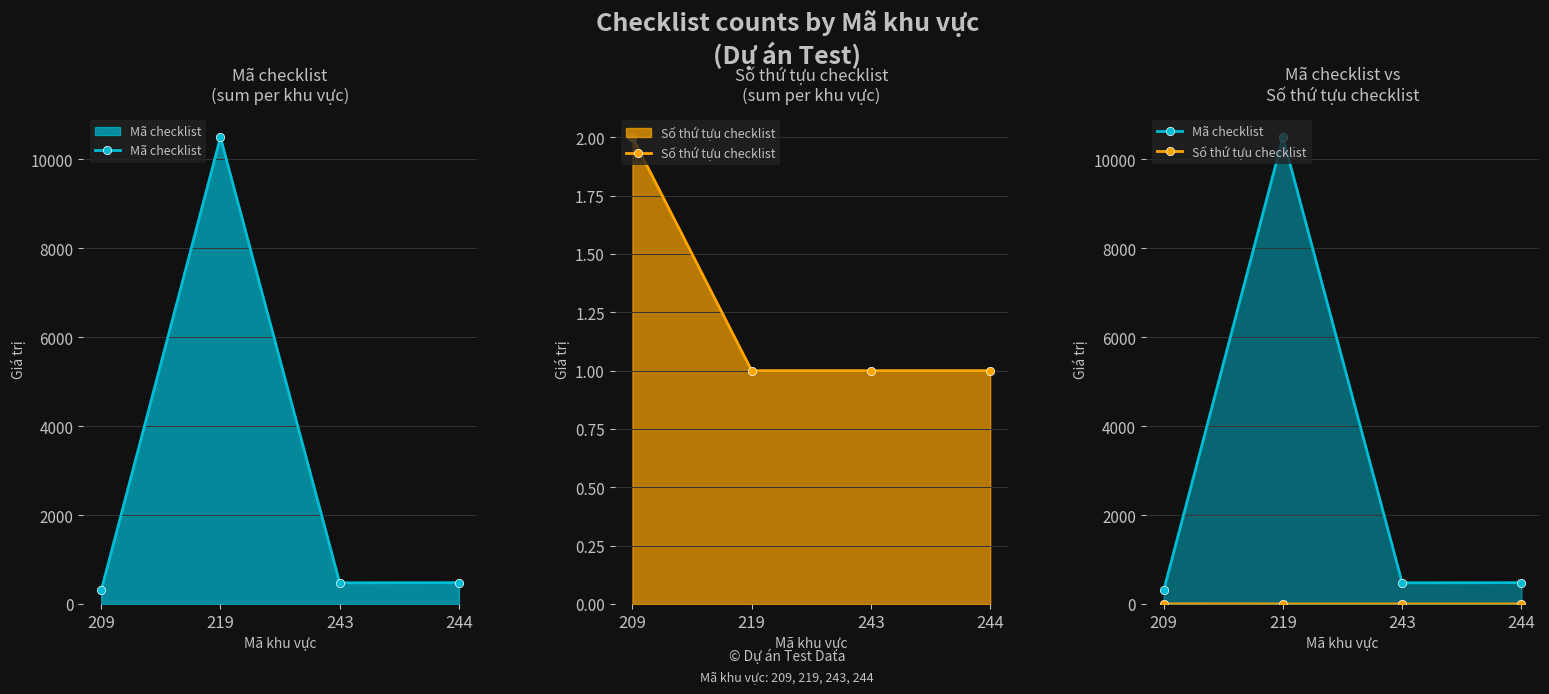

How many data points in Số thứ tựu checklist are above 1?

1